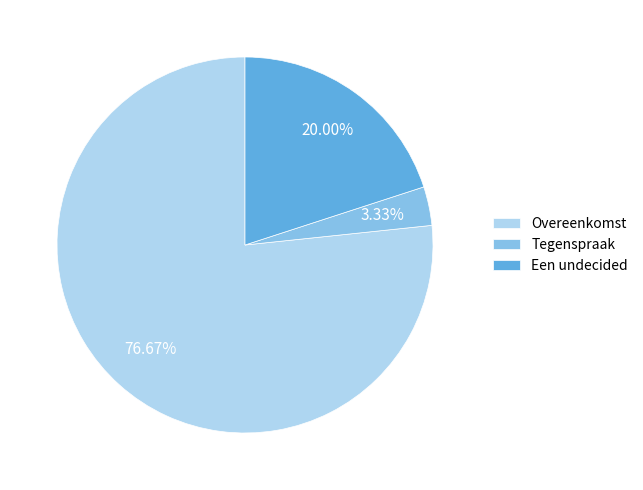

To the nearest percent, what is the average slice percentage?

33%